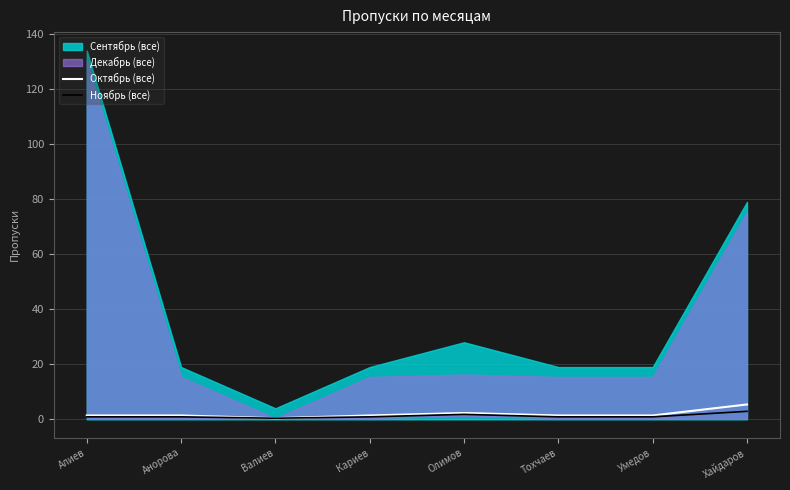

What is the maximum value for Октябрь (все)?

5.4